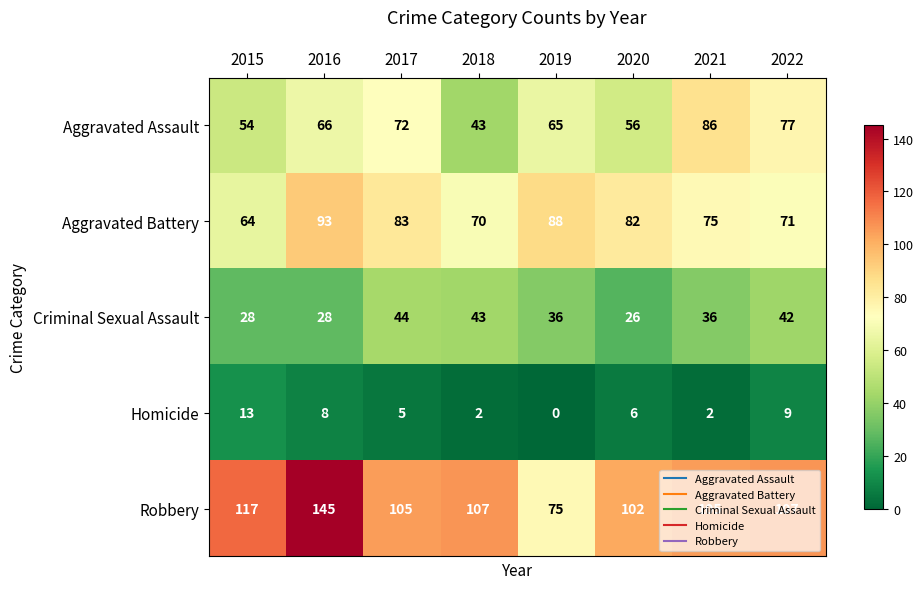

What is the spread (max minus min) of values at 2021?

103